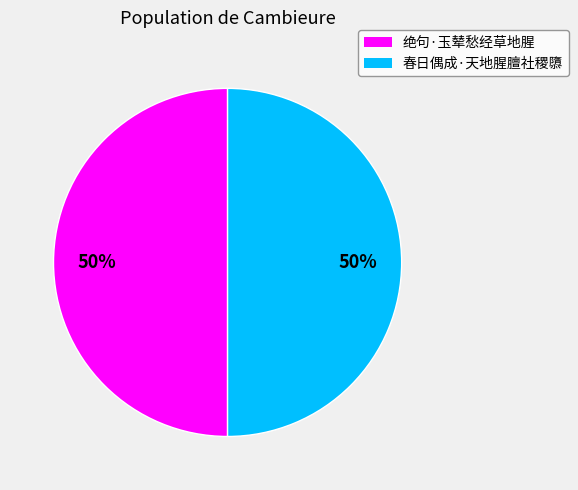

To the nearest percent, what percentage of the pie is 春日偶成·天地腥膻社稷隳?

50%